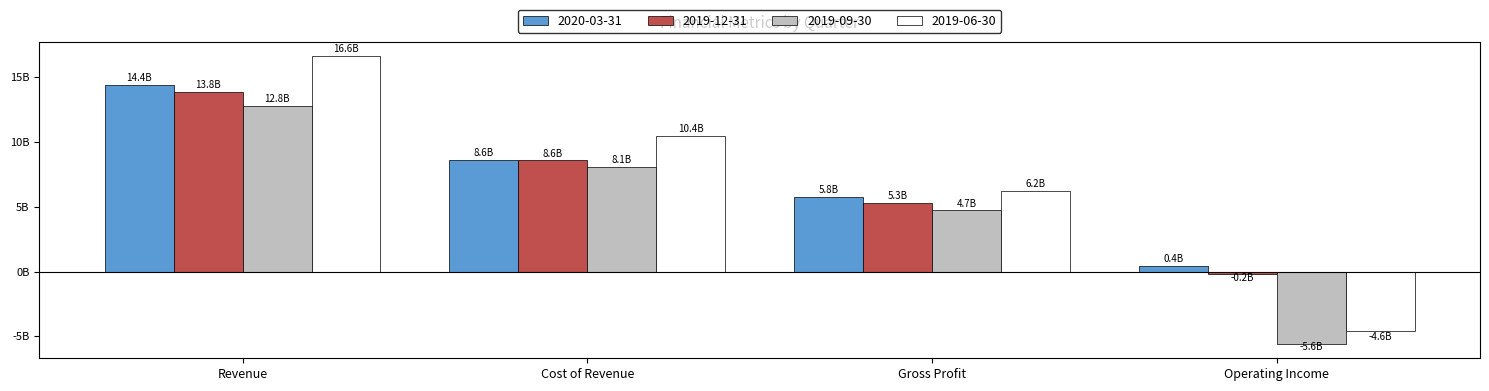

What are all the series names shown in the legend?

2020-03-31, 2019-12-31, 2019-09-30, 2019-06-30